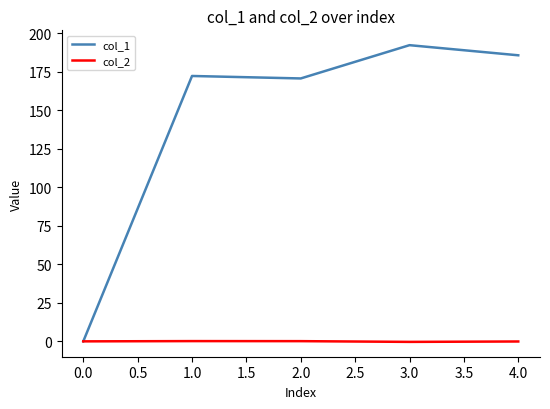

How many categories are shown in the chart?

5